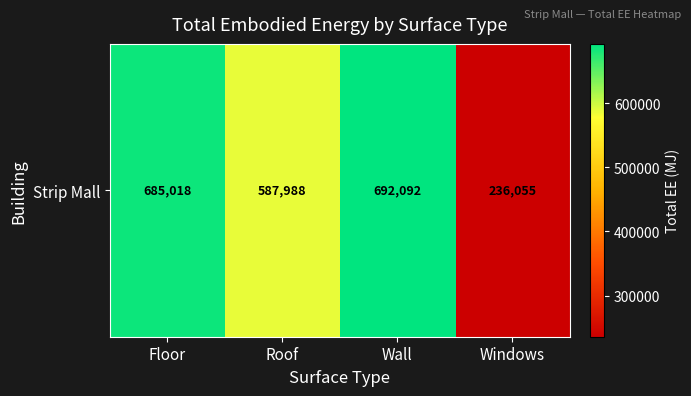

List the labels in order of value, smallest first.

Windows, Roof, Floor, Wall